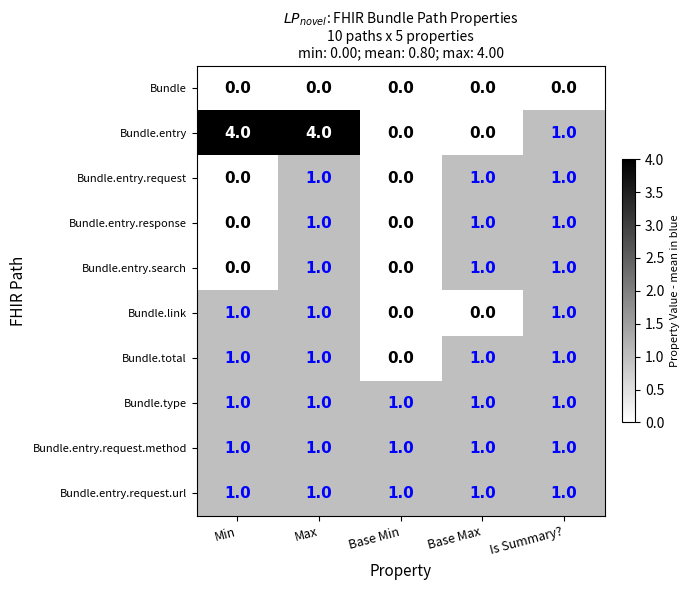

Where does the Bundle.entry series first go above 1?

Min